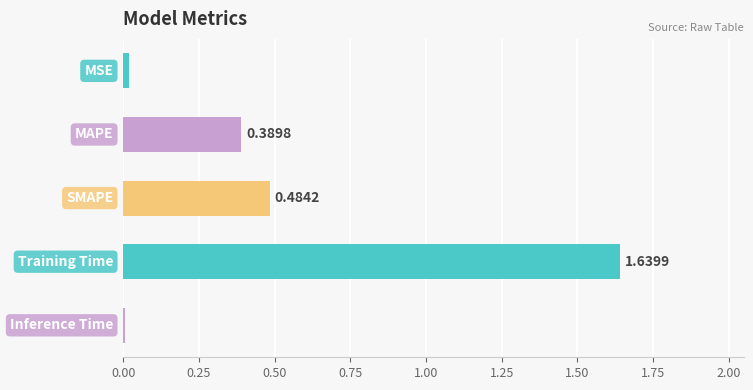

What is the sum of all values?

2.5